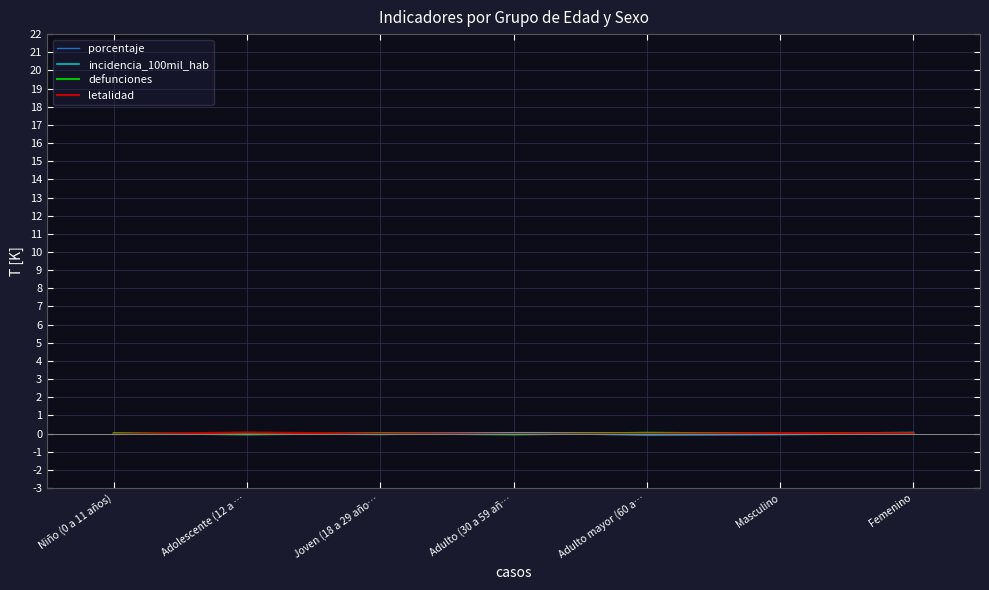

What is the maximum value shown in the chart?

0.1